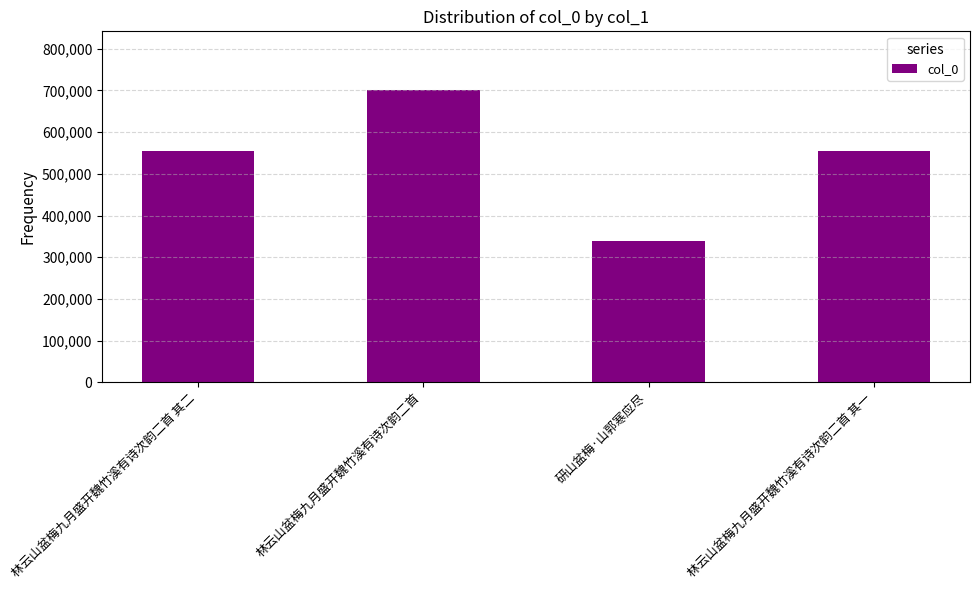

What is the change in value from 林云山盆梅九月盛开魏竹溪有诗次韵二首 其二 to 林云山盆梅九月盛开魏竹溪有诗次韵二首?

+145878